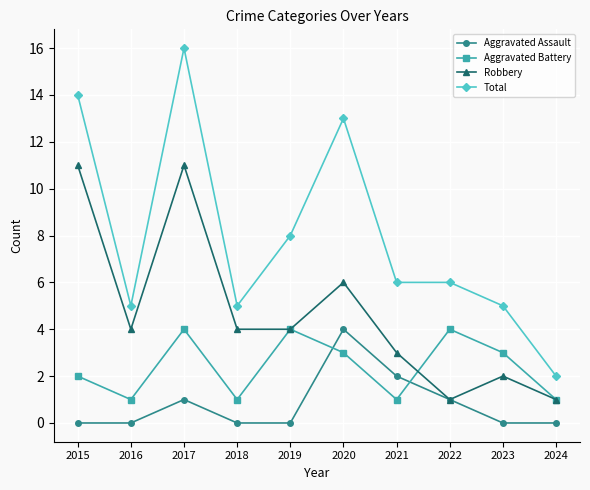

True or false: Robbery has more than 2 interior local peaks.

True